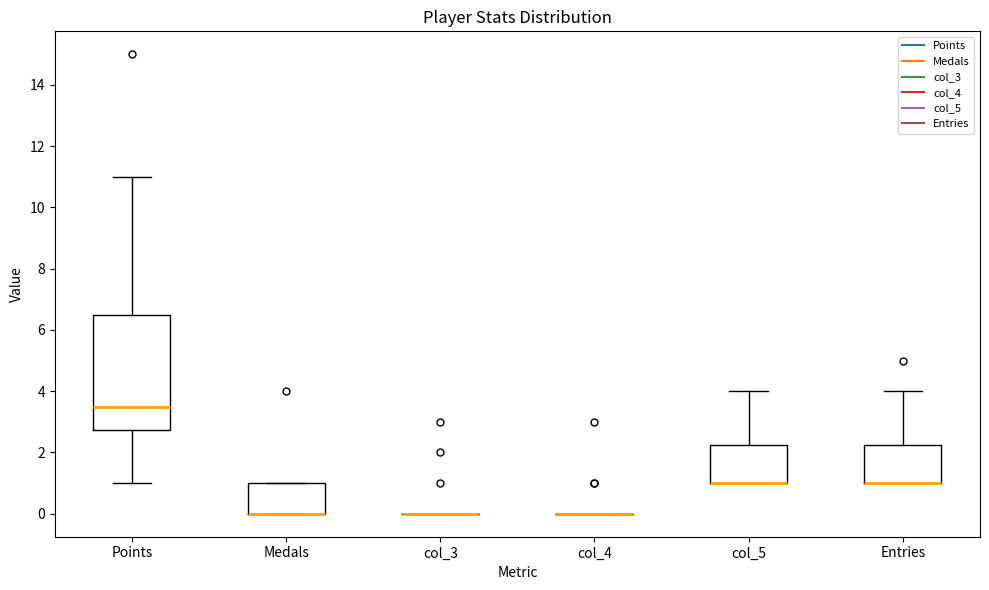

Where does the lower whisker of the box for Points end on the y-axis? The values are not printed on the chart, so give them approximately, as read against the axis.

1.0